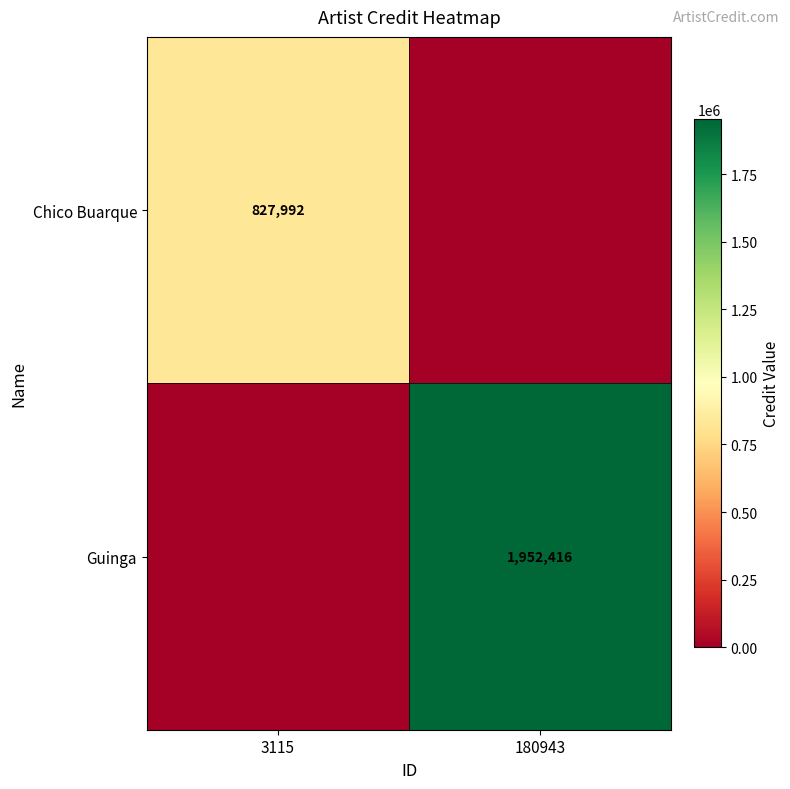

True or false: Guinga has a value of 1952416 at 180943.

True